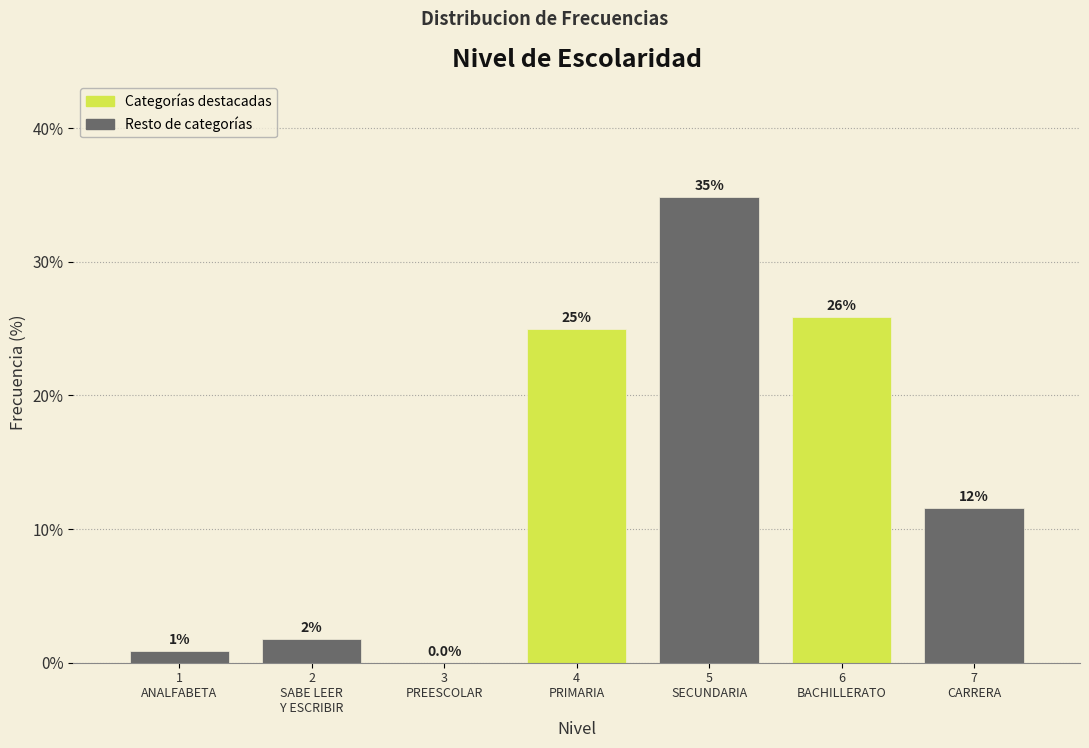

Are the bars horizontal?

No